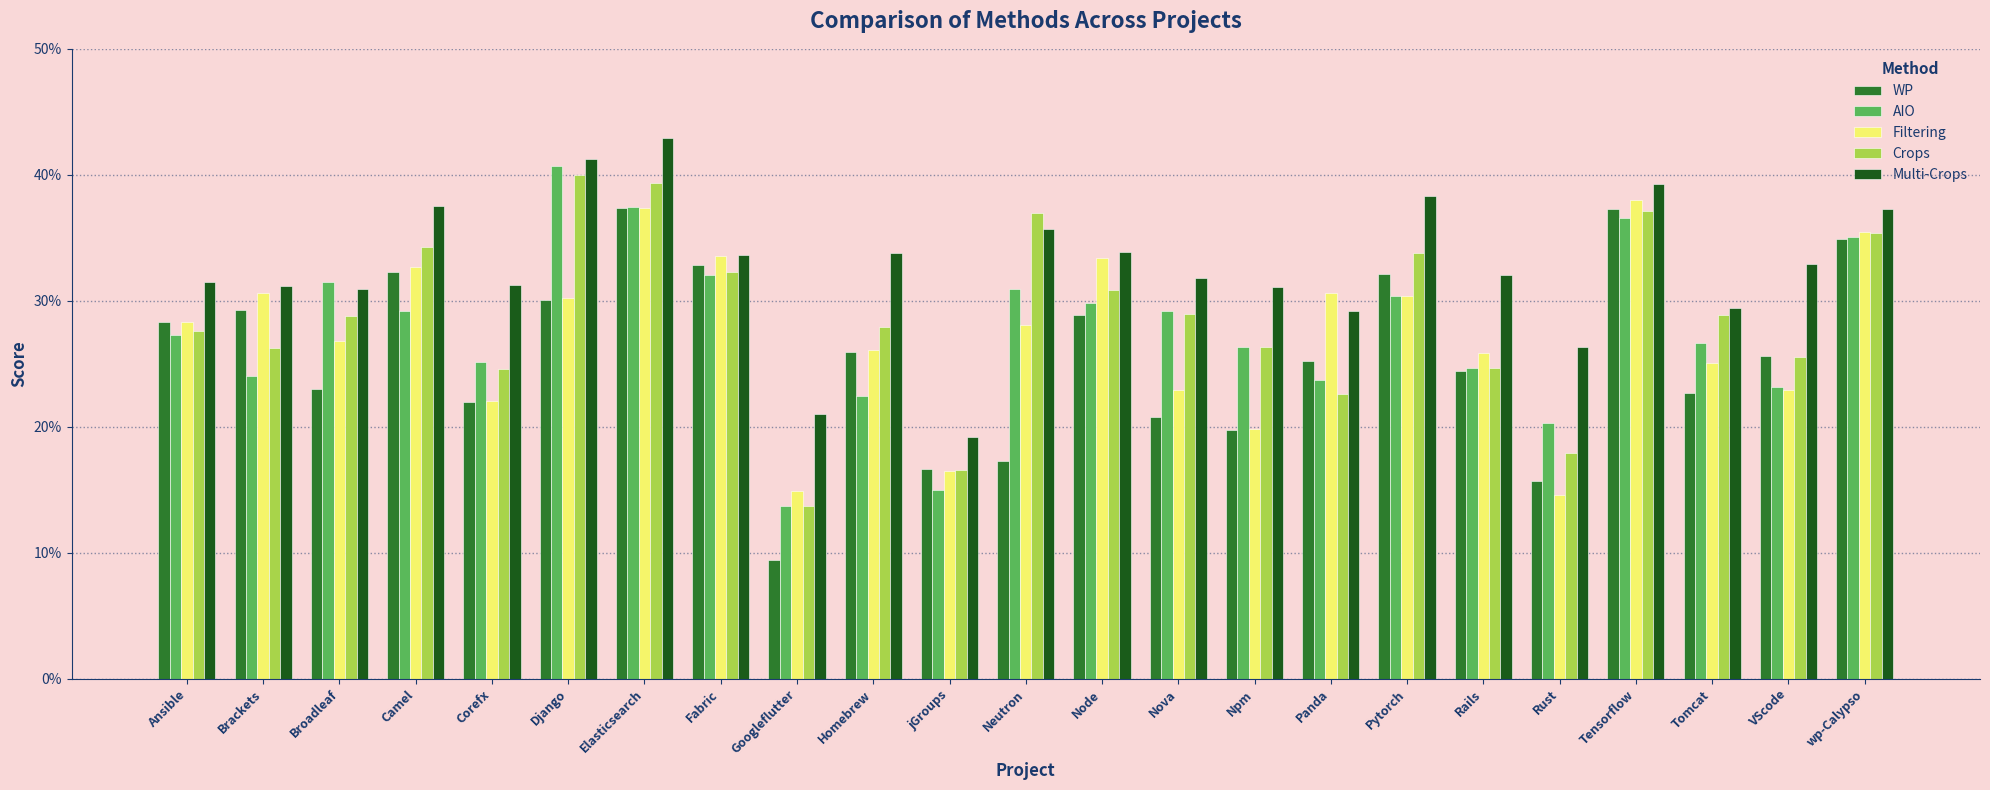

Does the chart contain stacked bars?

No